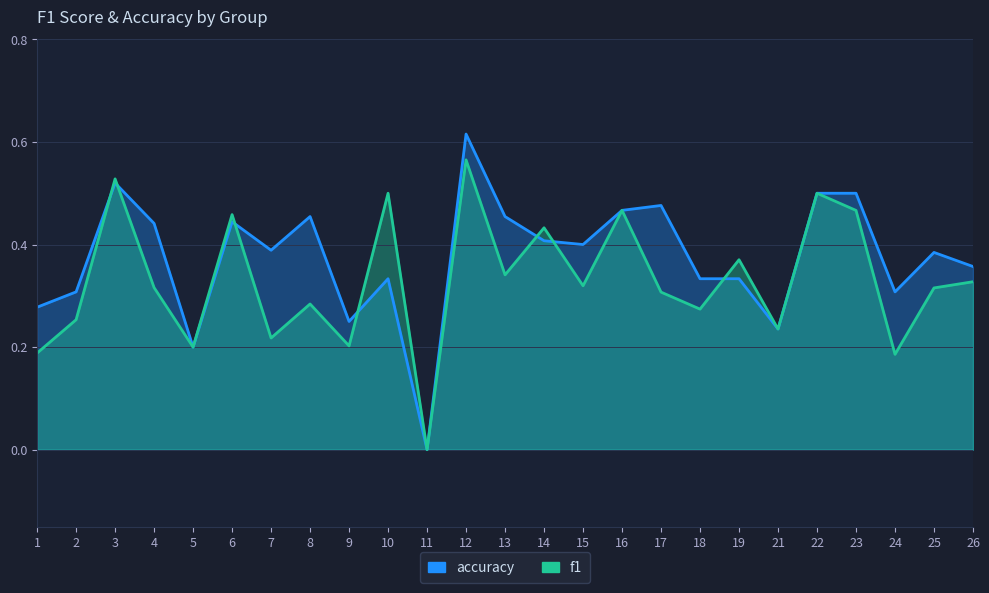

List the labels in order of f1 value, smallest first.

11, 24, 1, 5, 9, 7, 21, 2, 18, 8, 17, 25, 4, 15, 26, 13, 19, 14, 6, 23, 16, 10, 22, 3, 12